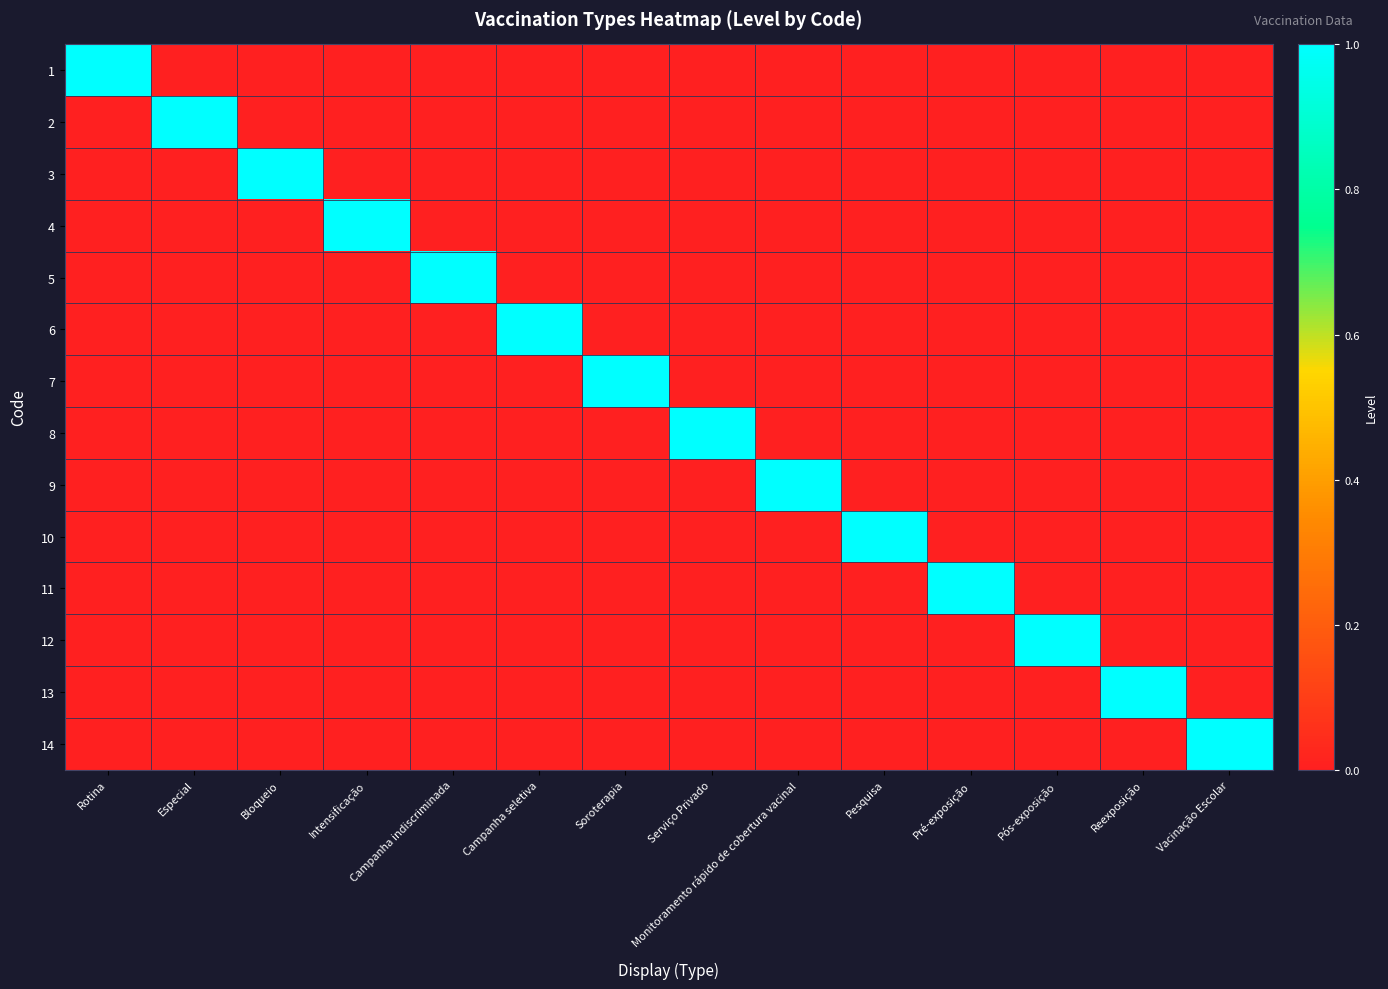

Reading left to right, what are all the values shown in this chart?

1: Rotina=1	Especial=0	Bloqueio=0	Intensificação=0	Campanha indiscriminada=0	Campanha seletiva=0	Soroterapia=0	Serviço Privado=0	Monitoramento rápido de cobertura vacinal=0	Pesquisa=0	Pré-exposição=0	Pós-exposição=0	Reexposição=0	Vacinação Escolar=0
2: Rotina=0	Especial=1	Bloqueio=0	Intensificação=0	Campanha indiscriminada=0	Campanha seletiva=0	Soroterapia=0	Serviço Privado=0	Monitoramento rápido de cobertura vacinal=0	Pesquisa=0	Pré-exposição=0	Pós-exposição=0	Reexposição=0	Vacinação Escolar=0
3: Rotina=0	Especial=0	Bloqueio=1	Intensificação=0	Campanha indiscriminada=0	Campanha seletiva=0	Soroterapia=0	Serviço Privado=0	Monitoramento rápido de cobertura vacinal=0	Pesquisa=0	Pré-exposição=0	Pós-exposição=0	Reexposição=0	Vacinação Escolar=0
4: Rotina=0	Especial=0	Bloqueio=0	Intensificação=1	Campanha indiscriminada=0	Campanha seletiva=0	Soroterapia=0	Serviço Privado=0	Monitoramento rápido de cobertura vacinal=0	Pesquisa=0	Pré-exposição=0	Pós-exposição=0	Reexposição=0	Vacinação Escolar=0
5: Rotina=0	Especial=0	Bloqueio=0	Intensificação=0	Campanha indiscriminada=1	Campanha seletiva=0	Soroterapia=0	Serviço Privado=0	Monitoramento rápido de cobertura vacinal=0	Pesquisa=0	Pré-exposição=0	Pós-exposição=0	Reexposição=0	Vacinação Escolar=0
6: Rotina=0	Especial=0	Bloqueio=0	Intensificação=0	Campanha indiscriminada=0	Campanha seletiva=1	Soroterapia=0	Serviço Privado=0	Monitoramento rápido de cobertura vacinal=0	Pesquisa=0	Pré-exposição=0	Pós-exposição=0	Reexposição=0	Vacinação Escolar=0
7: Rotina=0	Especial=0	Bloqueio=0	Intensificação=0	Campanha indiscriminada=0	Campanha seletiva=0	Soroterapia=1	Serviço Privado=0	Monitoramento rápido de cobertura vacinal=0	Pesquisa=0	Pré-exposição=0	Pós-exposição=0	Reexposição=0	Vacinação Escolar=0
8: Rotina=0	Especial=0	Bloqueio=0	Intensificação=0	Campanha indiscriminada=0	Campanha seletiva=0	Soroterapia=0	Serviço Privado=1	Monitoramento rápido de cobertura vacinal=0	Pesquisa=0	Pré-exposição=0	Pós-exposição=0	Reexposição=0	Vacinação Escolar=0
9: Rotina=0	Especial=0	Bloqueio=0	Intensificação=0	Campanha indiscriminada=0	Campanha seletiva=0	Soroterapia=0	Serviço Privado=0	Monitoramento rápido de cobertura vacinal=1	Pesquisa=0	Pré-exposição=0	Pós-exposição=0	Reexposição=0	Vacinação Escolar=0
10: Rotina=0	Especial=0	Bloqueio=0	Intensificação=0	Campanha indiscriminada=0	Campanha seletiva=0	Soroterapia=0	Serviço Privado=0	Monitoramento rápido de cobertura vacinal=0	Pesquisa=1	Pré-exposição=0	Pós-exposição=0	Reexposição=0	Vacinação Escolar=0
11: Rotina=0	Especial=0	Bloqueio=0	Intensificação=0	Campanha indiscriminada=0	Campanha seletiva=0	Soroterapia=0	Serviço Privado=0	Monitoramento rápido de cobertura vacinal=0	Pesquisa=0	Pré-exposição=1	Pós-exposição=0	Reexposição=0	Vacinação Escolar=0
12: Rotina=0	Especial=0	Bloqueio=0	Intensificação=0	Campanha indiscriminada=0	Campanha seletiva=0	Soroterapia=0	Serviço Privado=0	Monitoramento rápido de cobertura vacinal=0	Pesquisa=0	Pré-exposição=0	Pós-exposição=1	Reexposição=0	Vacinação Escolar=0
13: Rotina=0	Especial=0	Bloqueio=0	Intensificação=0	Campanha indiscriminada=0	Campanha seletiva=0	Soroterapia=0	Serviço Privado=0	Monitoramento rápido de cobertura vacinal=0	Pesquisa=0	Pré-exposição=0	Pós-exposição=0	Reexposição=1	Vacinação Escolar=0
14: Rotina=0	Especial=0	Bloqueio=0	Intensificação=0	Campanha indiscriminada=0	Campanha seletiva=0	Soroterapia=0	Serviço Privado=0	Monitoramento rápido de cobertura vacinal=0	Pesquisa=0	Pré-exposição=0	Pós-exposição=0	Reexposição=0	Vacinação Escolar=1